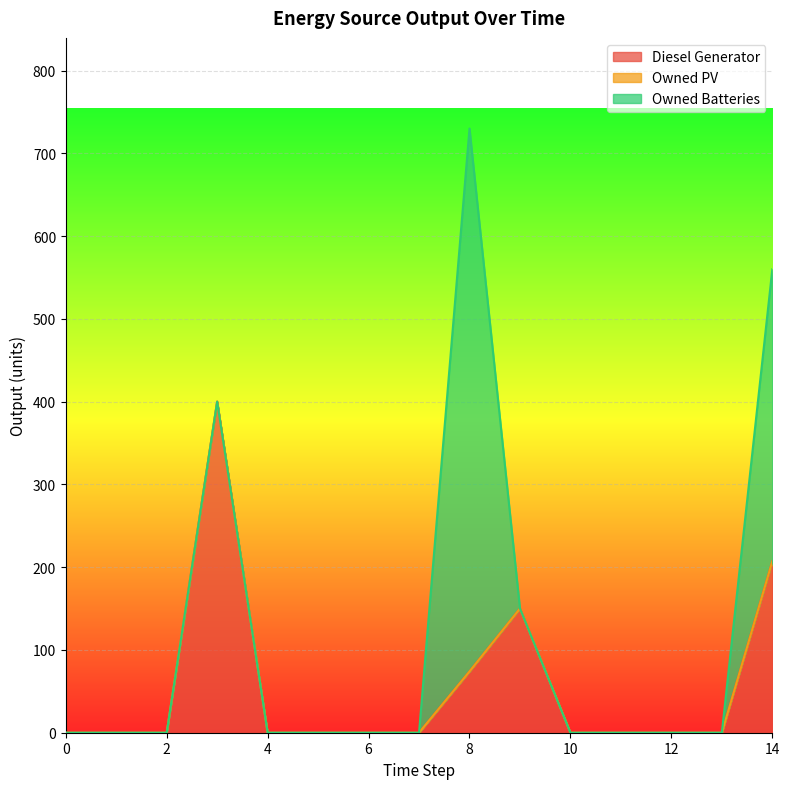

The Owned PV series shows 0 at 12. True or false?

True